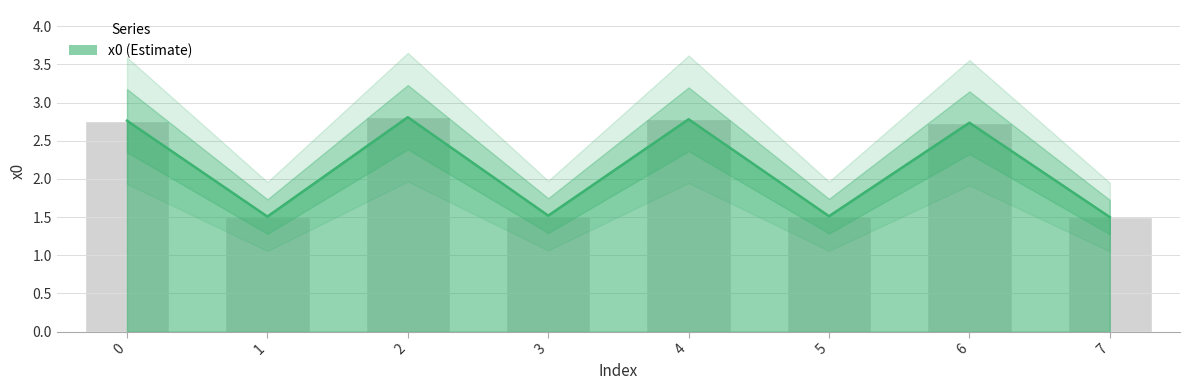

How many data points are less than 2?

4